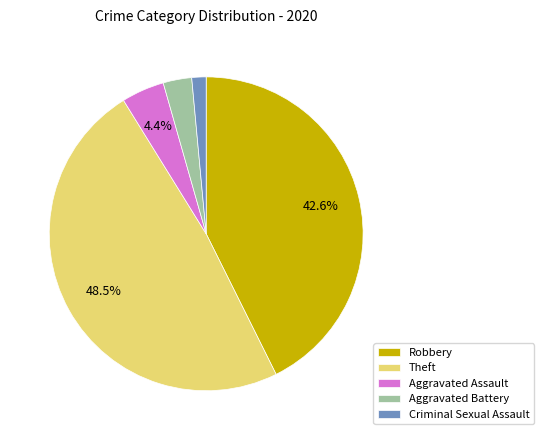

Approximately how many times larger is the value at Criminal Sexual Assault compared to Aggravated Assault?

0.3